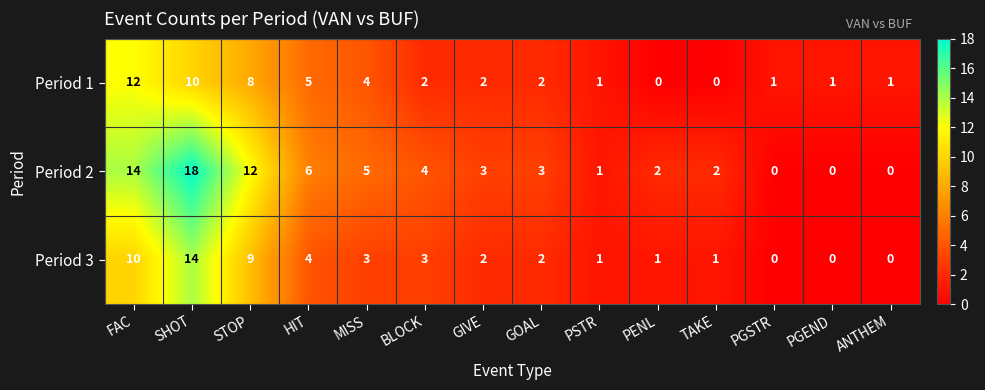

Where does the Period 1 series first go above 2?

FAC